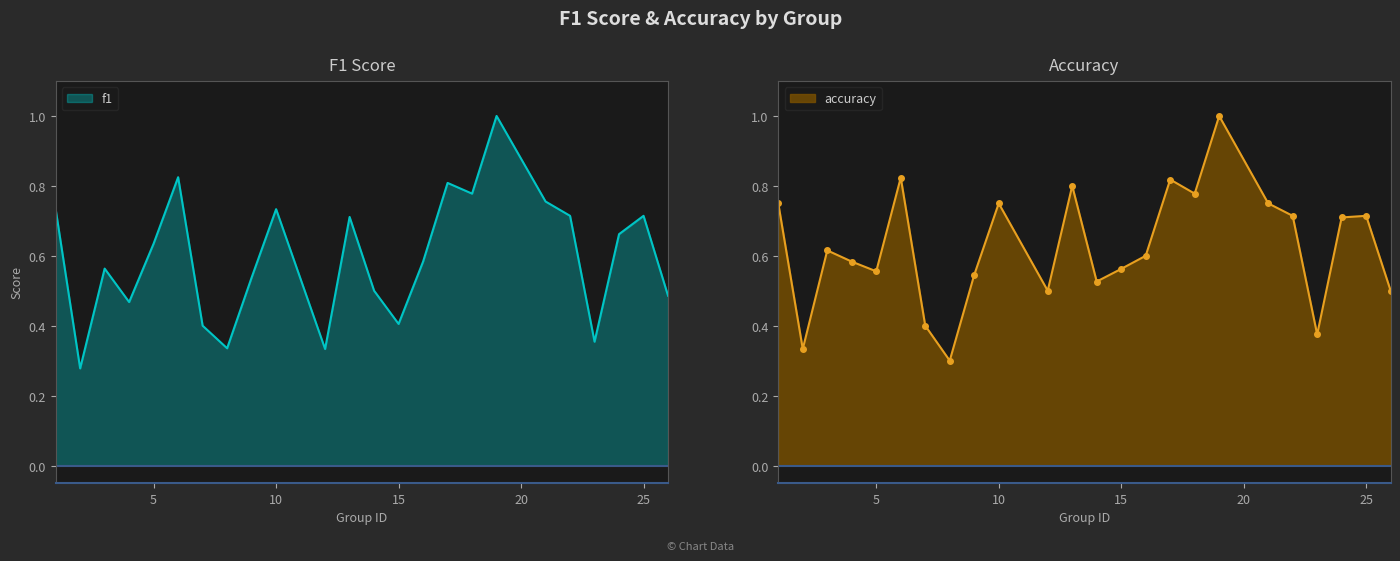

What is the value of the f1 point at the 6th from the left?

0.8